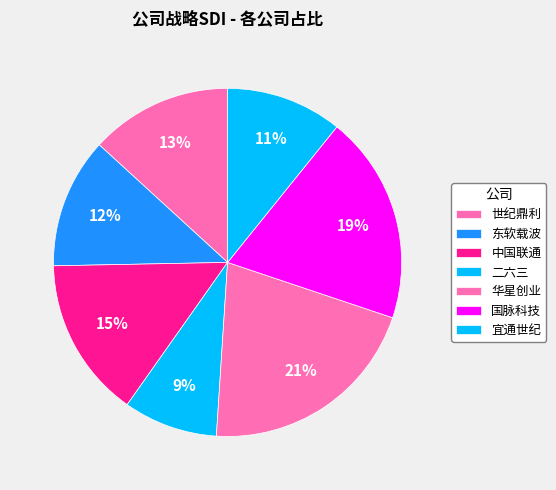

To the nearest percent, what is the combined percentage of 国脉科技 and 中国联通?

34%